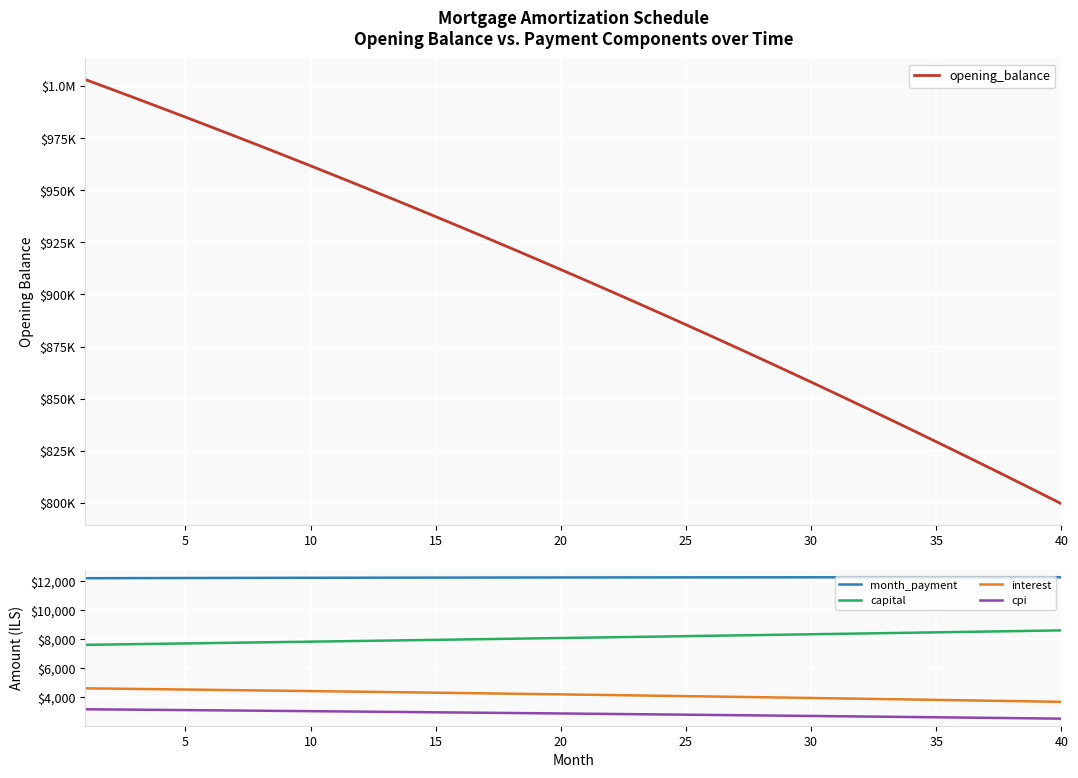

What are all the series names shown in the legend?

opening_balance, month_payment, capital, interest, cpi